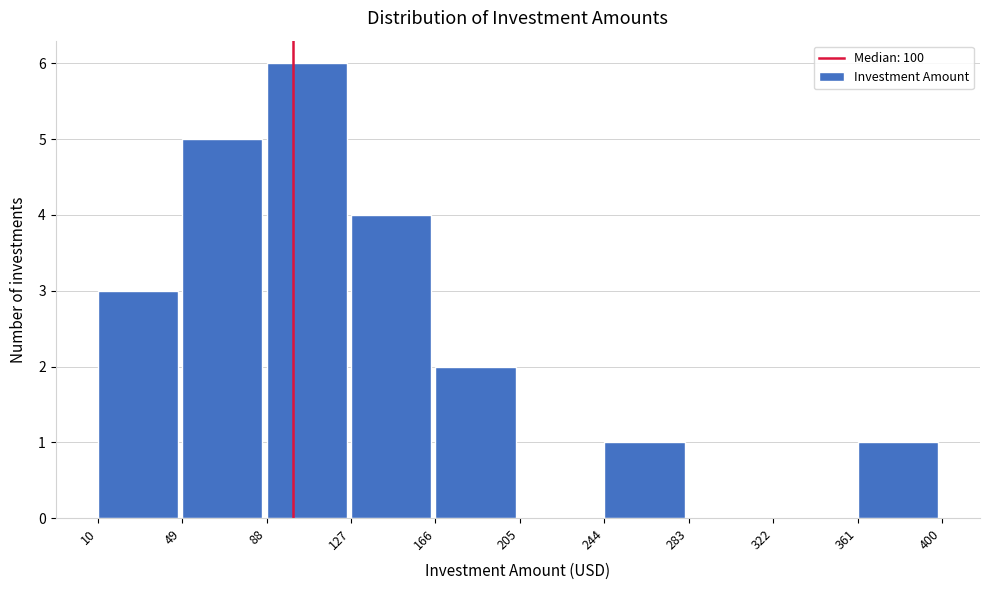

Reading left to right, transcribe this chart: for each bar, give the range it covers on the x-axis and its height. The values are not printed on the chart, so give them approximately, as read against the axis.

10 to 49: 3
49 to 88: 5
88 to 127: 6
127 to 166: 4
166 to 205: 2
205 to 244: 0
244 to 283: 1
283 to 322: 0
322 to 361: 0
361 to 400: 1